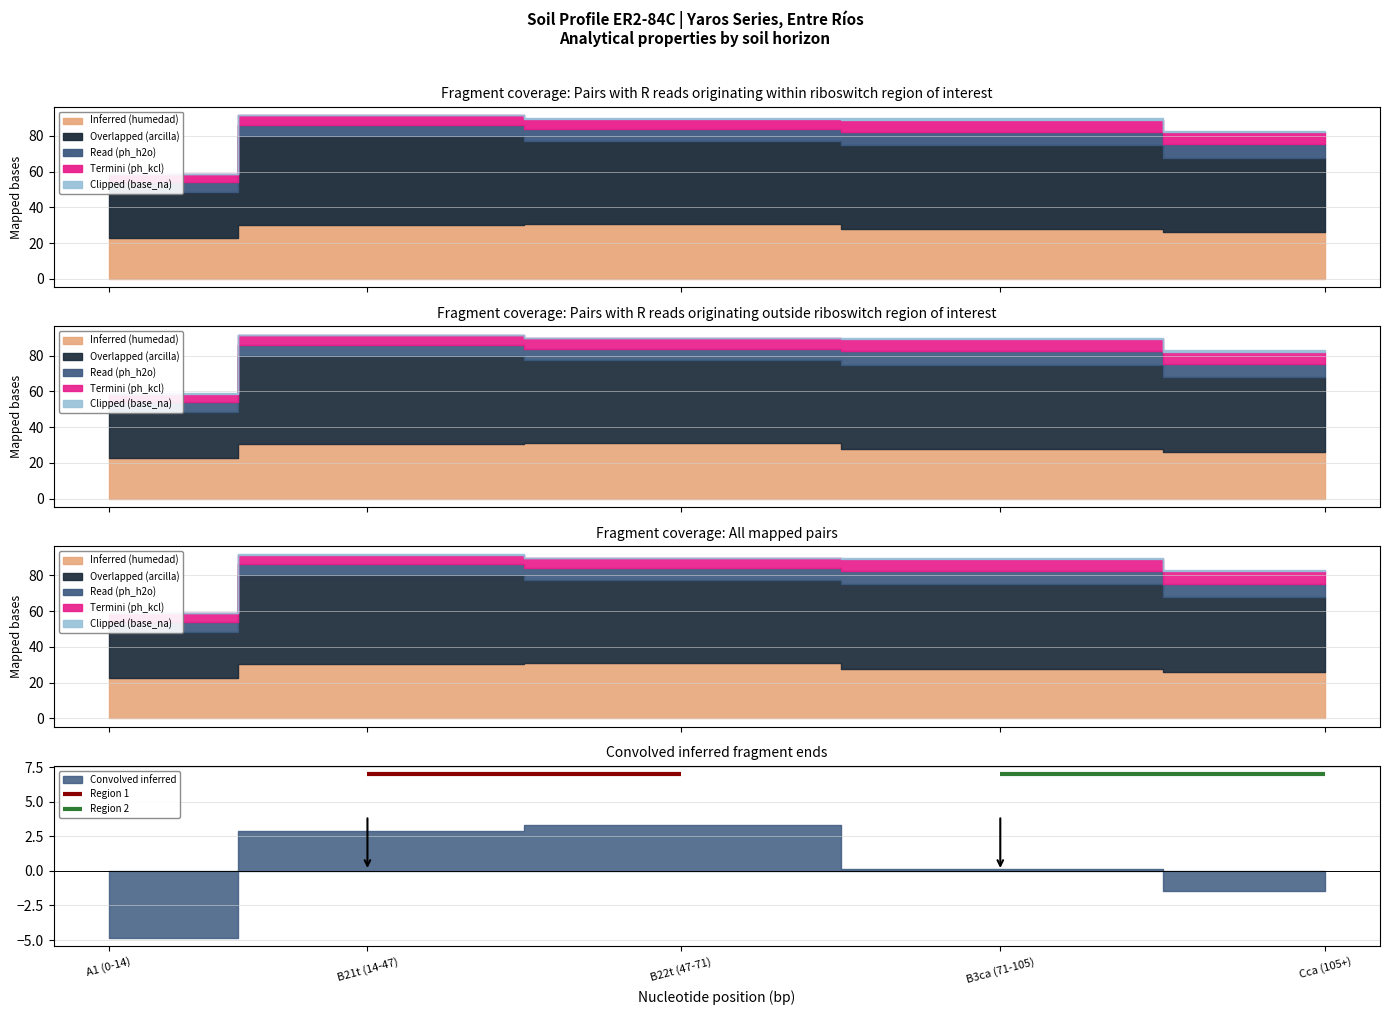

How many data points in Inferred (humedad) are less than 27?

2